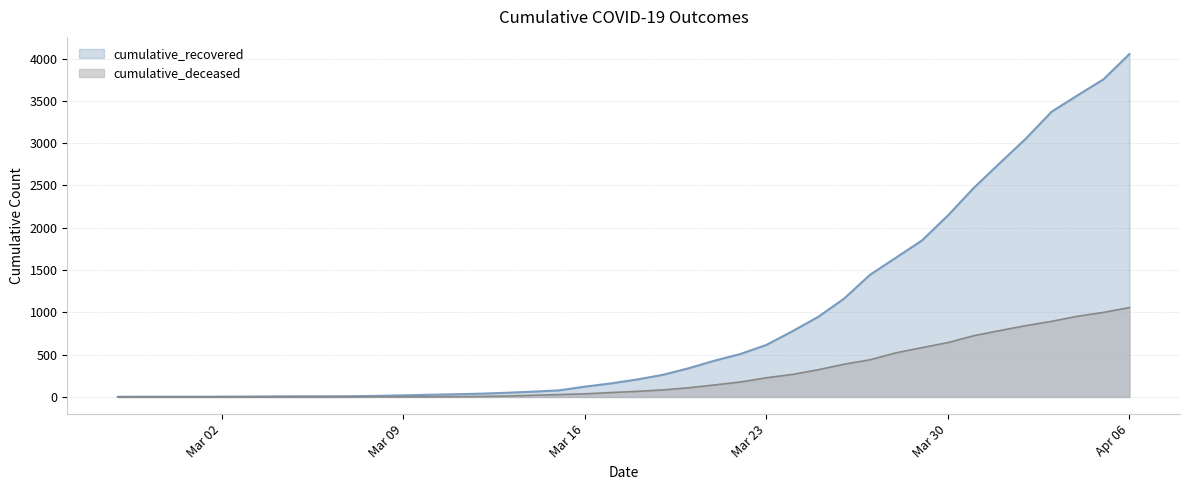

Rank the series at 2020-03-22 from lowest to highest value.

cumulative_deceased, cumulative_recovered